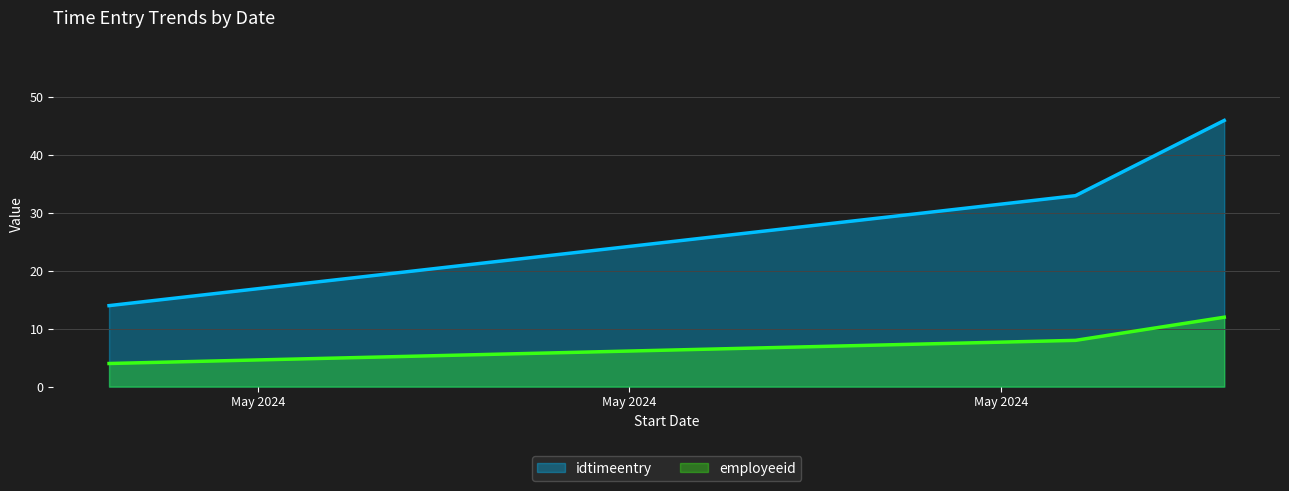

At how many categories does at least one series exceed 9?

3